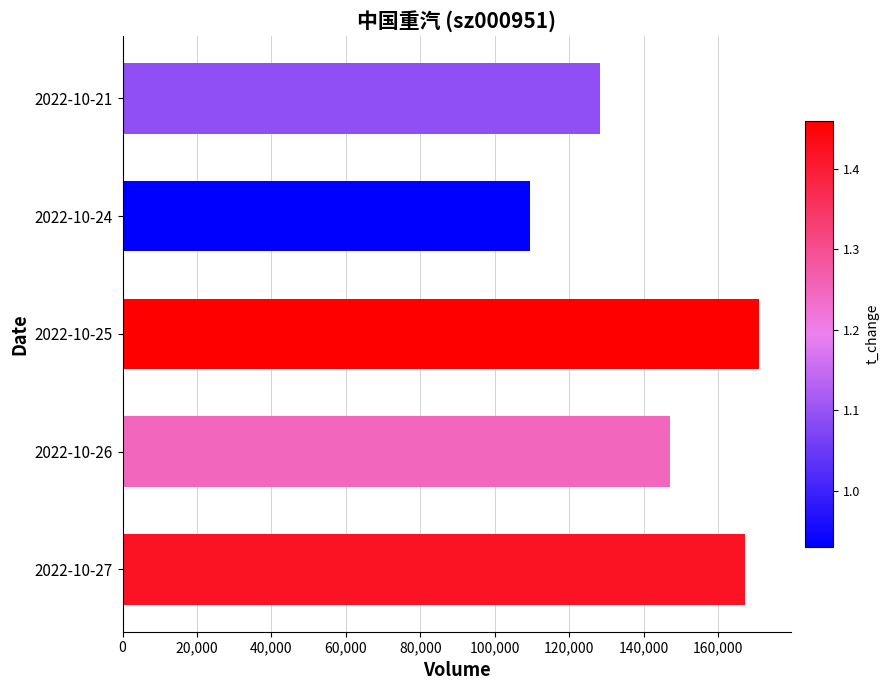

What is the average value?

144555